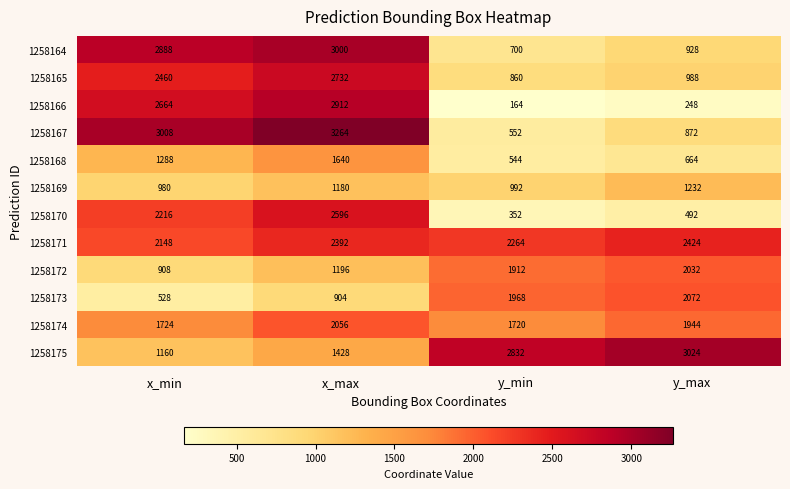

Which series changed the most between x_min and y_max?

1258166